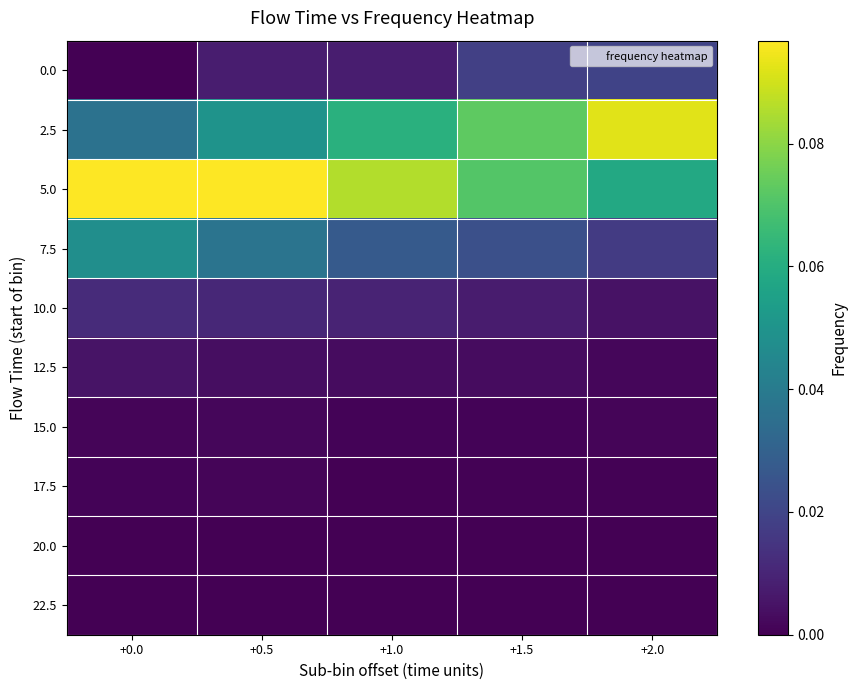

Rank the series at +1.5 from lowest to highest value.

22.5, 20.0, 17.5, 15.0, 12.5, 10.0, 0.0, 7.5, 5.0, 2.5